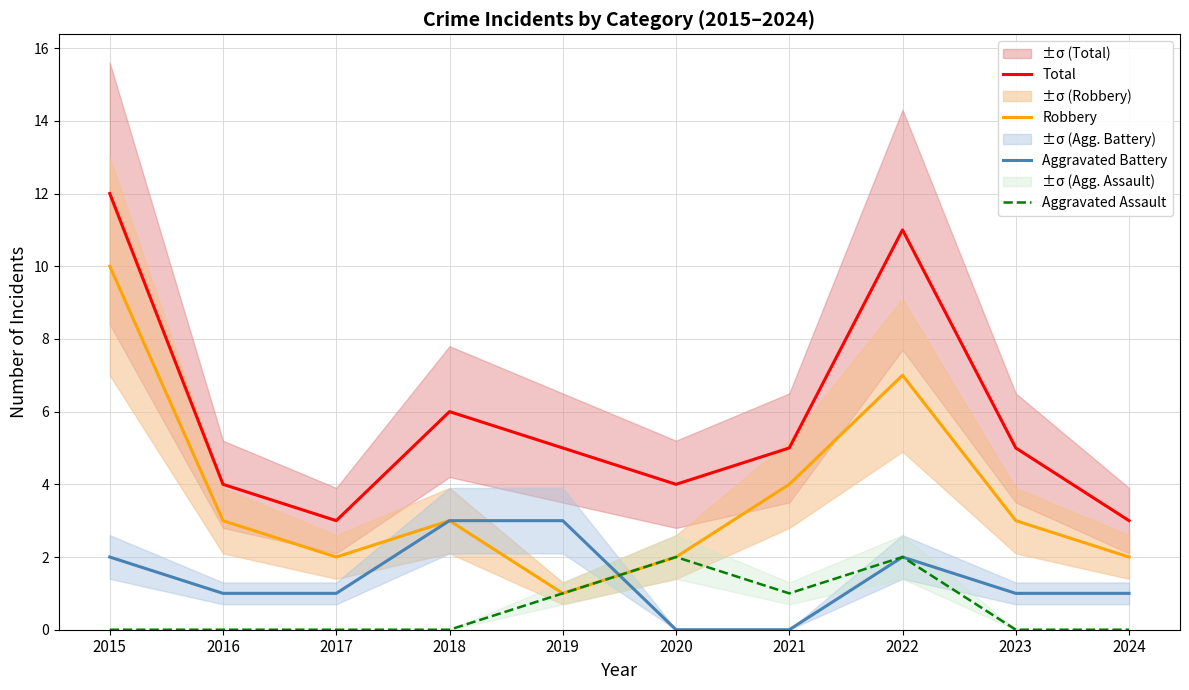

How many lines are shown in the chart?

4